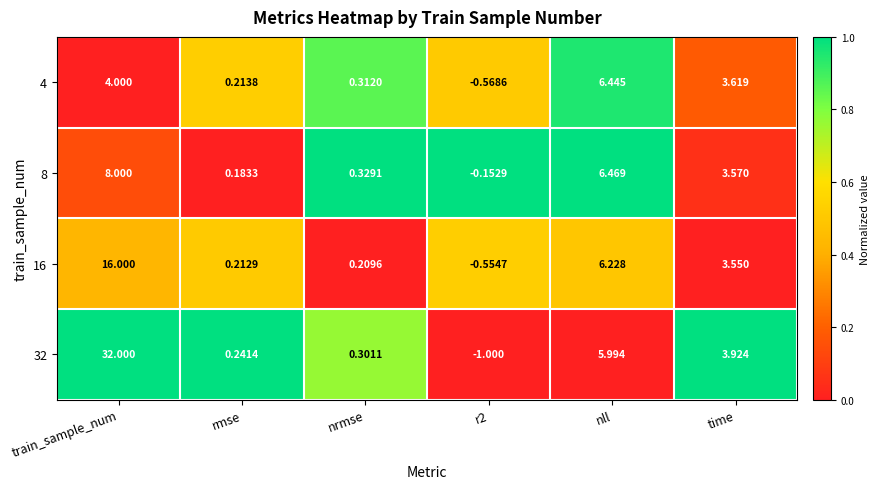

At which label is 16 closest to 7?

nll